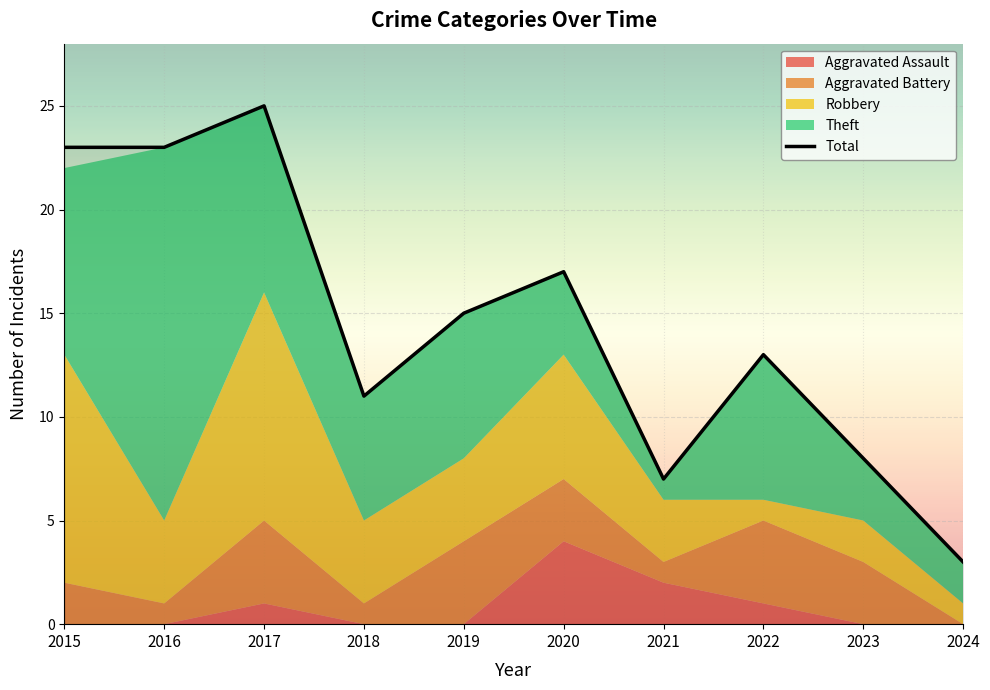

How many interior local valleys (lower than both neighbors) does the data have?

2